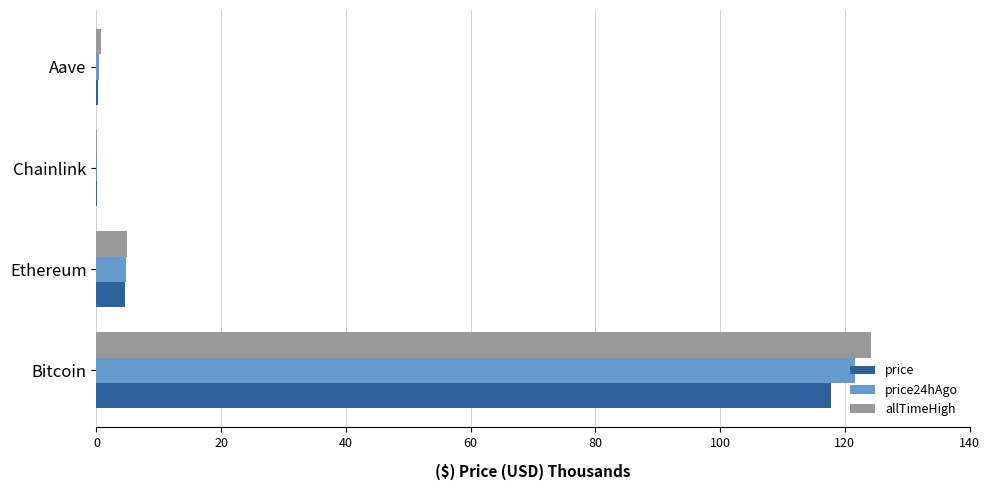

Where is allTimeHigh nearest to the value 62?

Ethereum